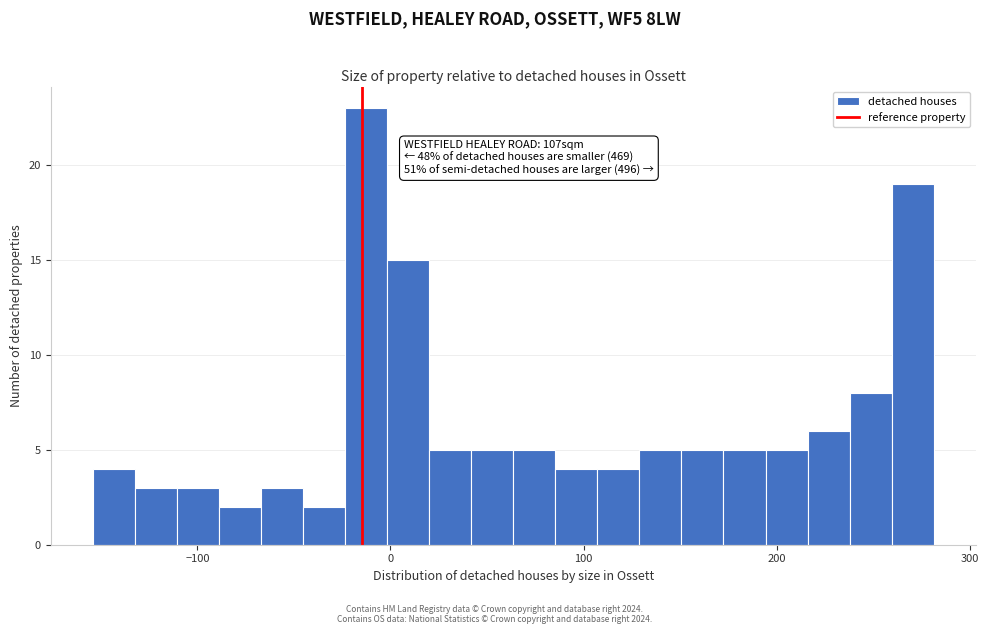

Read against the x-axis, roughly where is the centre of the tallest bar?

-10